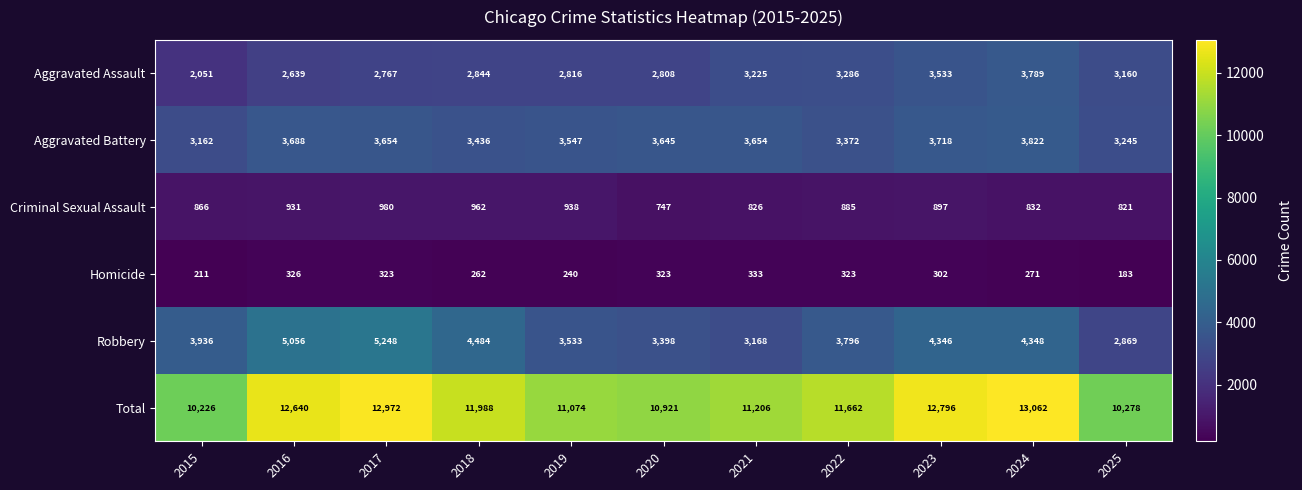

How many categories are shown in the chart?

11